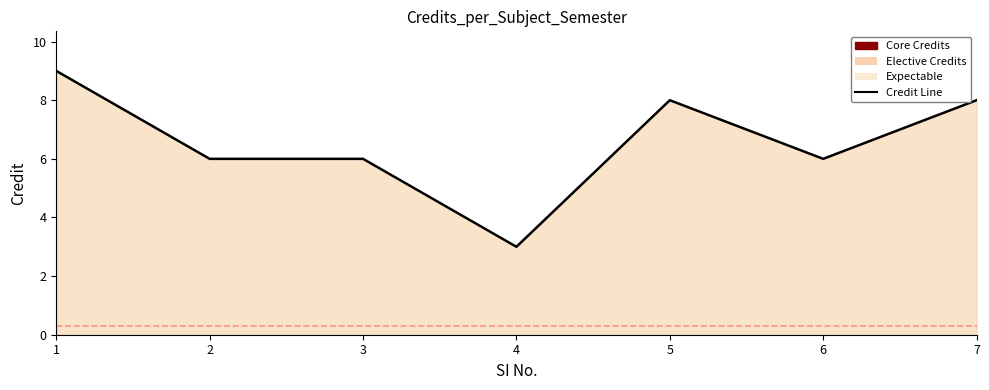

True or false: the data shows 10 at 2.

False